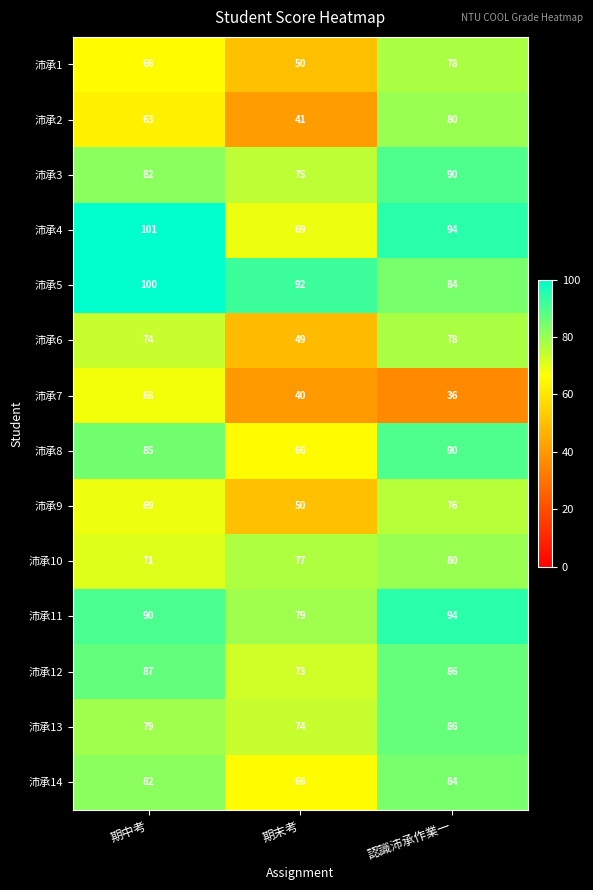

What is the total value across all series at 期末考?

901